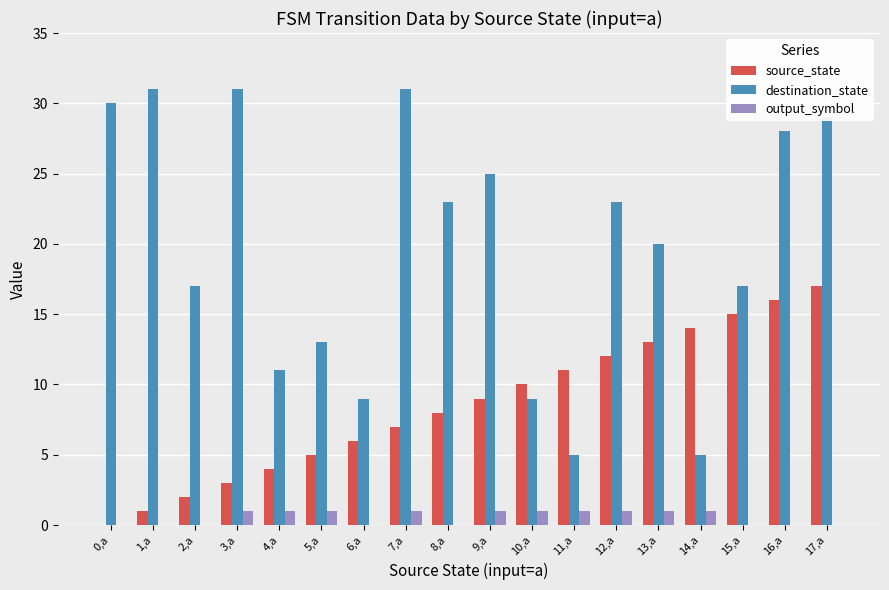

What is the sum of all output_symbol values?

10